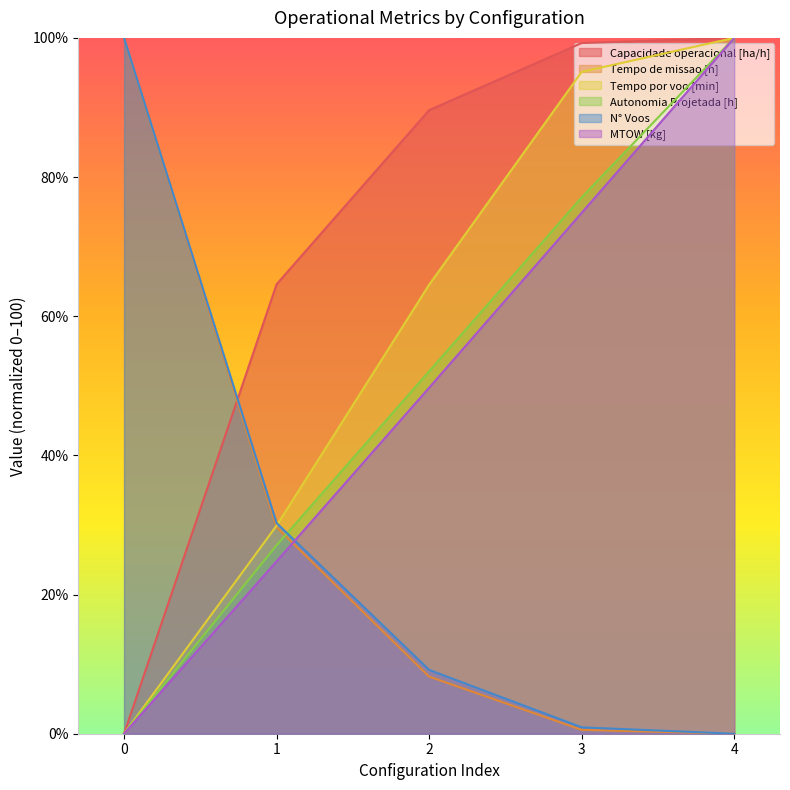

Reading left to right, transcribe all the data shown in this chart.

Capacidade operacional [ha/h]: 0=0.0	1=64.6	2=89.6	3=99.3	4=100.0
Tempo de missao [h]: 0=100.0	1=29.7	2=8.2	3=0.6	4=0.0
Tempo por voo [min]: 0=0.0	1=29.9	2=64.5	3=95.1	4=100.0
Autonomia Projetada [h]: 0=0.0	1=27.1	2=52.1	3=77.1	4=100.0
N° Voos: 0=100.0	1=30.3	2=9.2	3=0.9	4=0.0
MTOW [kg]: 0=0.0	1=24.8	2=49.7	3=74.9	4=100.0